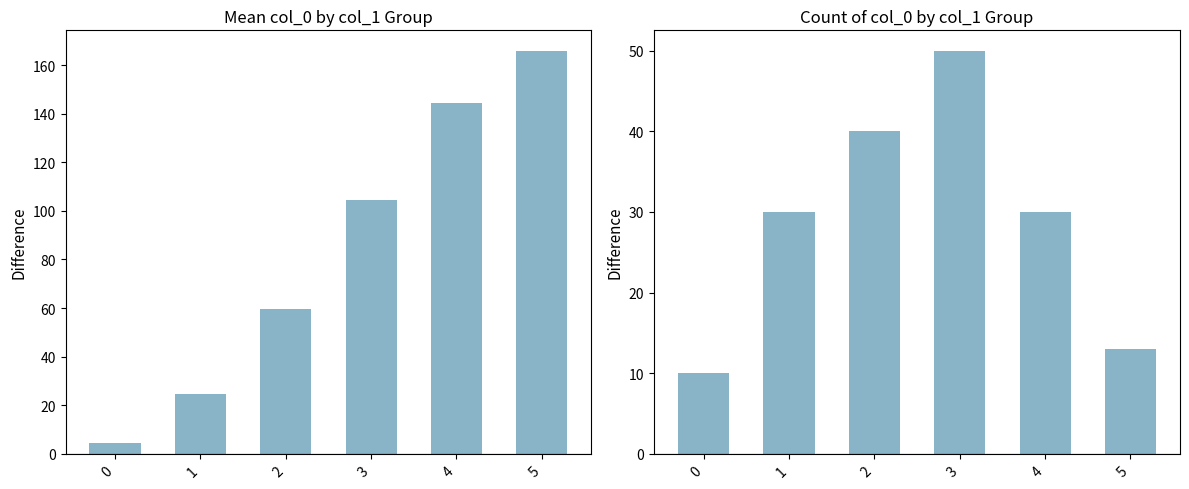

How many bars are there in total?

12